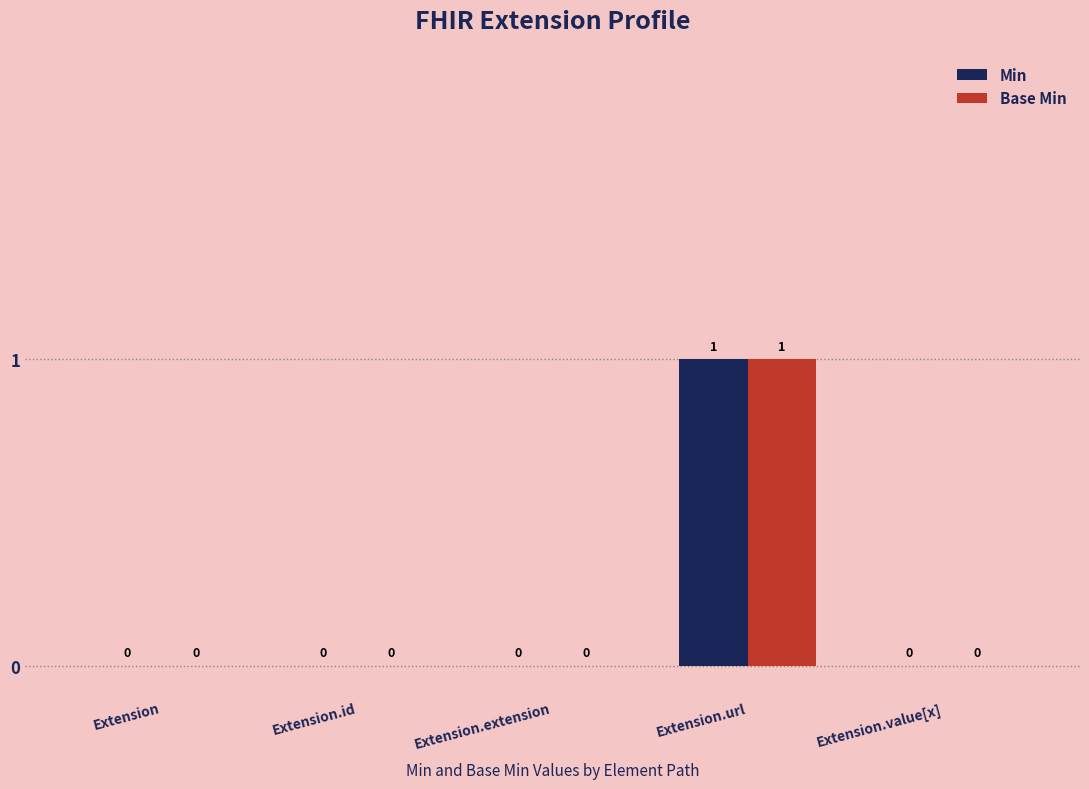

How many groups of bars are there?

5